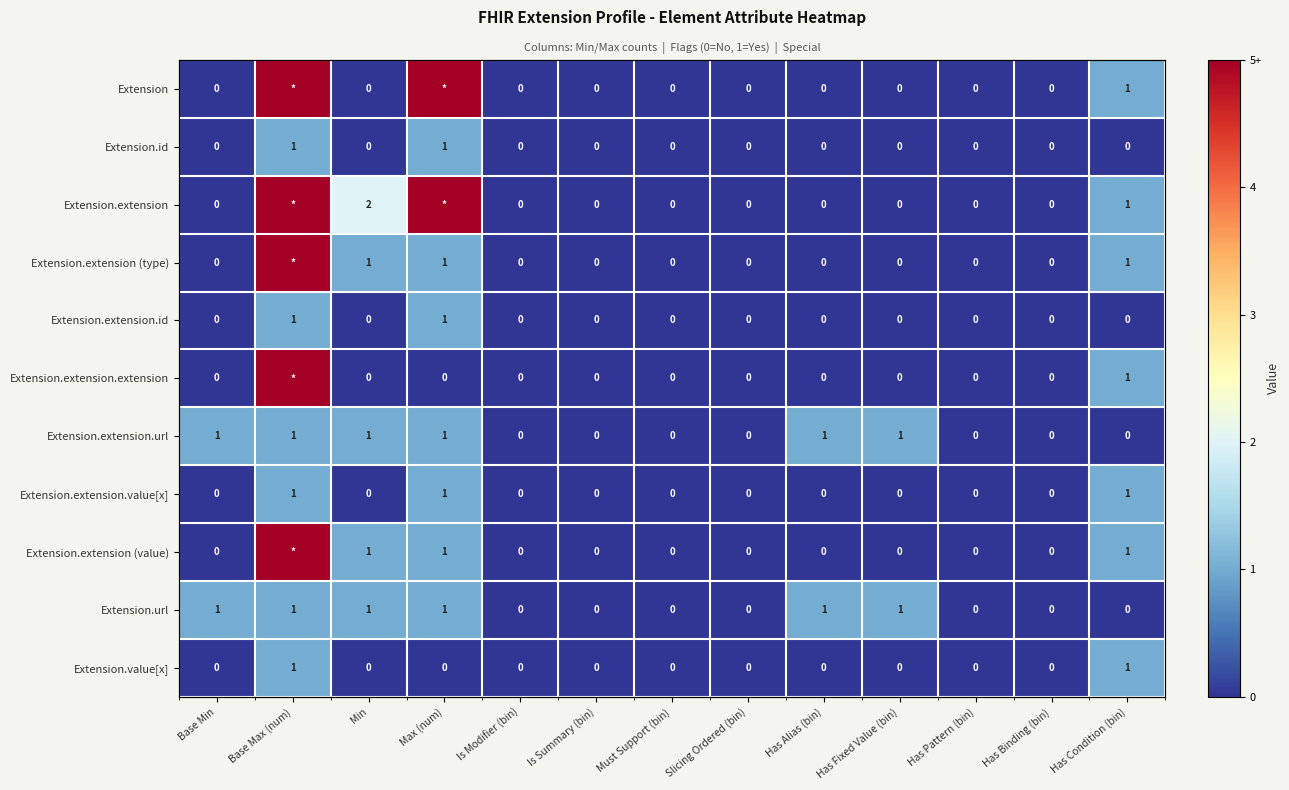

Which category has the lowest value across all series?

Base Min